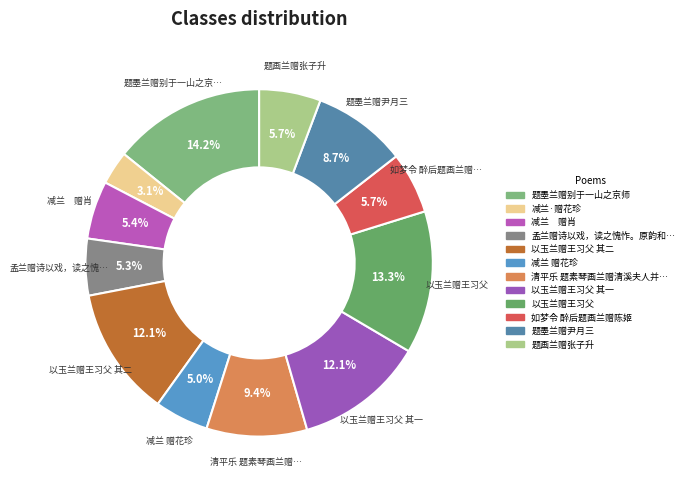

How many slices are in this pie chart?

12